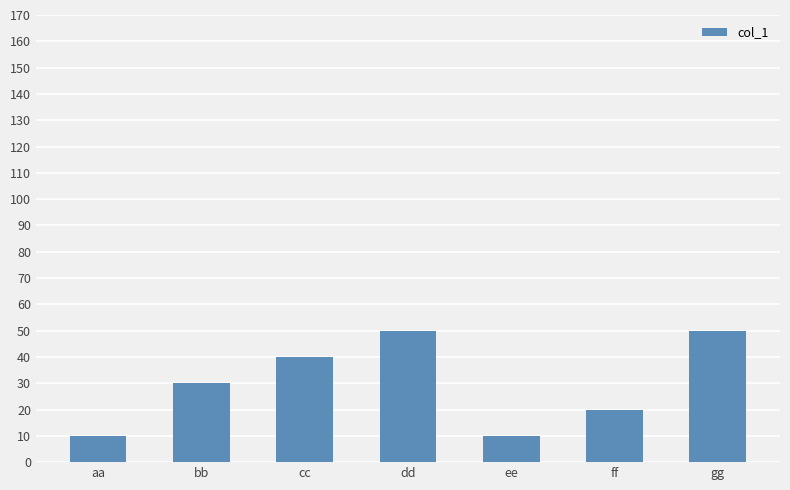

What is the smallest value displayed?

10